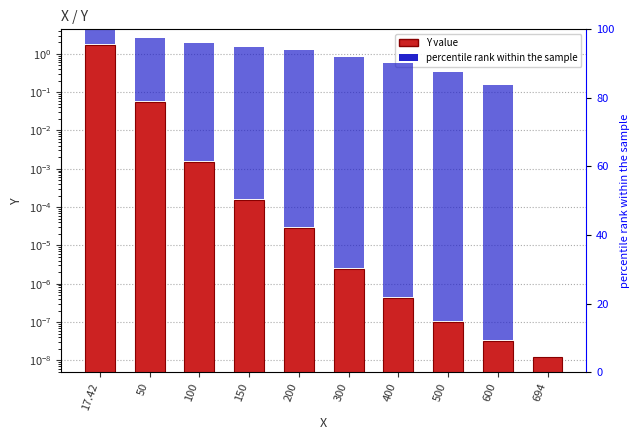

How many groups of bars are there?

10